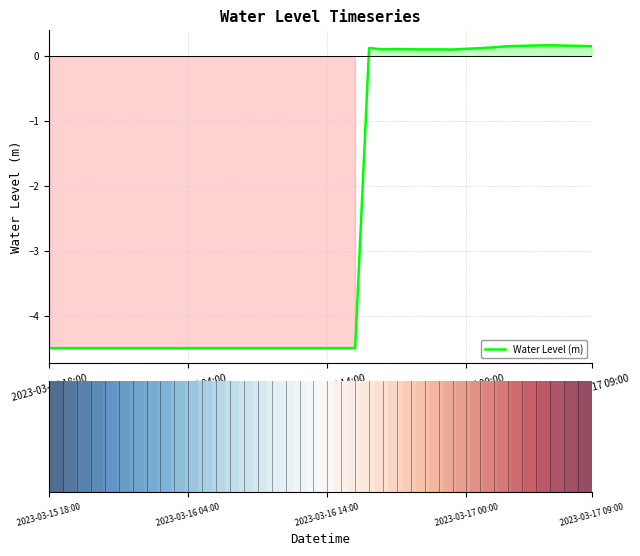

What is the difference between the maximum and minimum values?

4.7